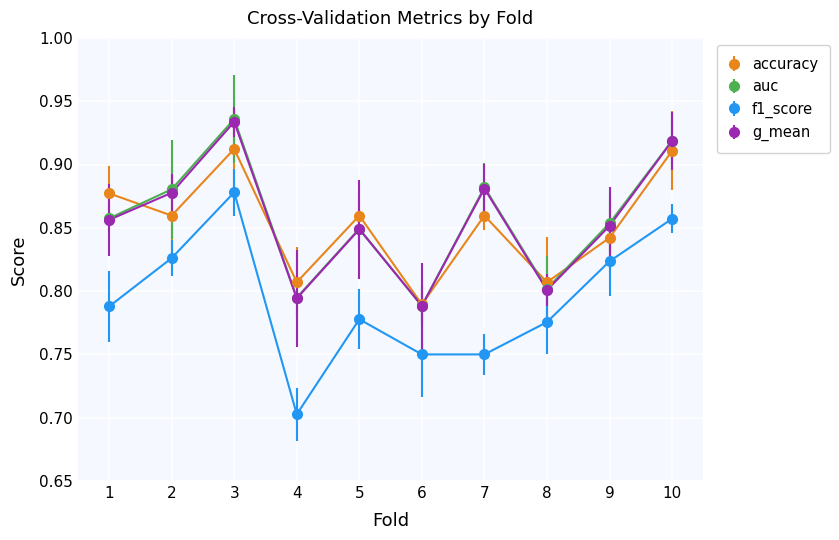

What is the sum of all auc values?

8.6